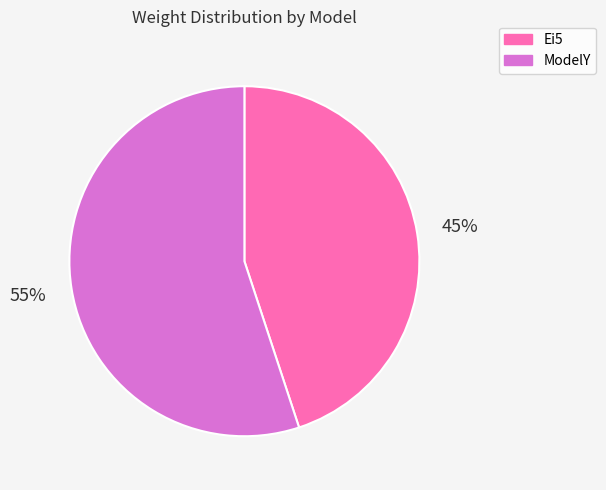

To the nearest percent, what is the difference between the ModelY and Ei5 slice percentages?

10%